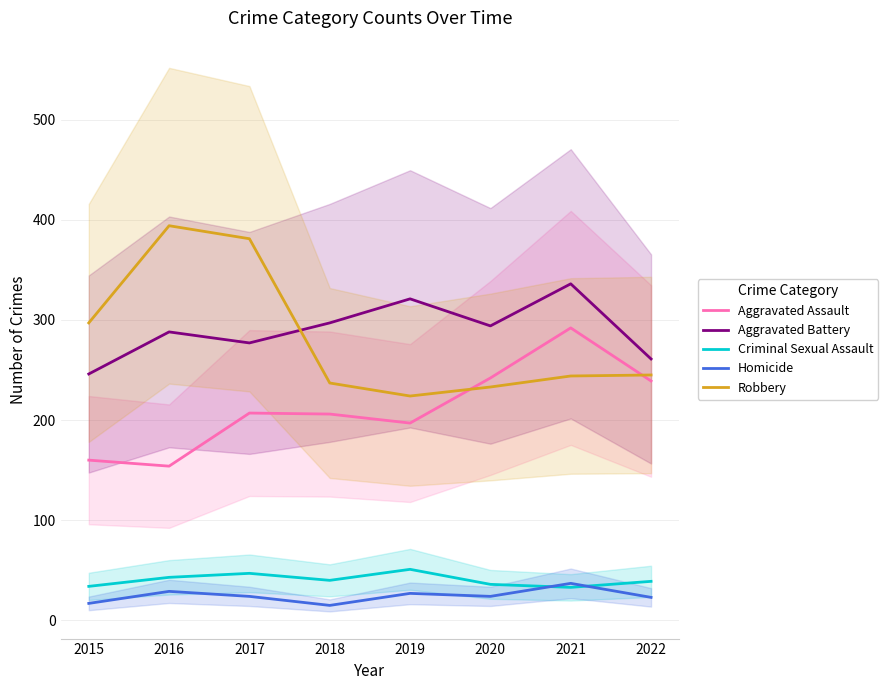

What is the sum of all Aggravated Battery values?

2320